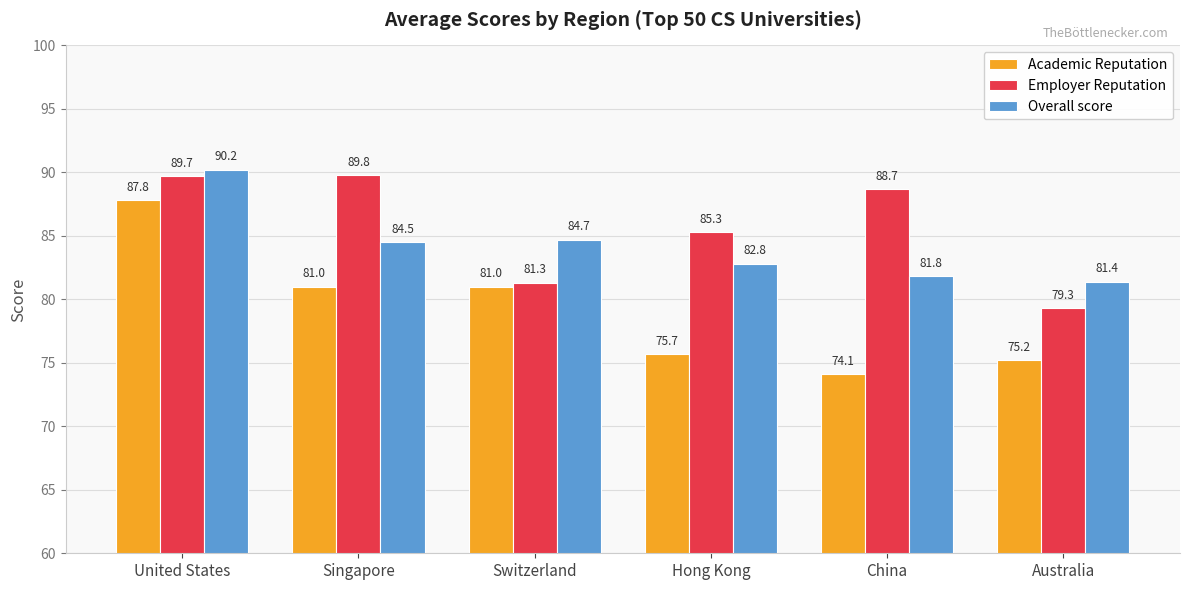

Are the bars horizontal?

No